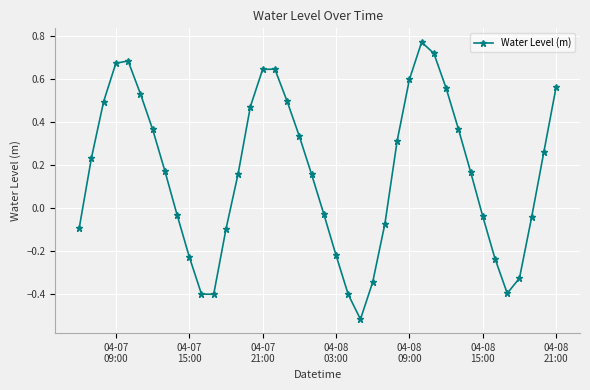

What is the sum of all values?

6.5